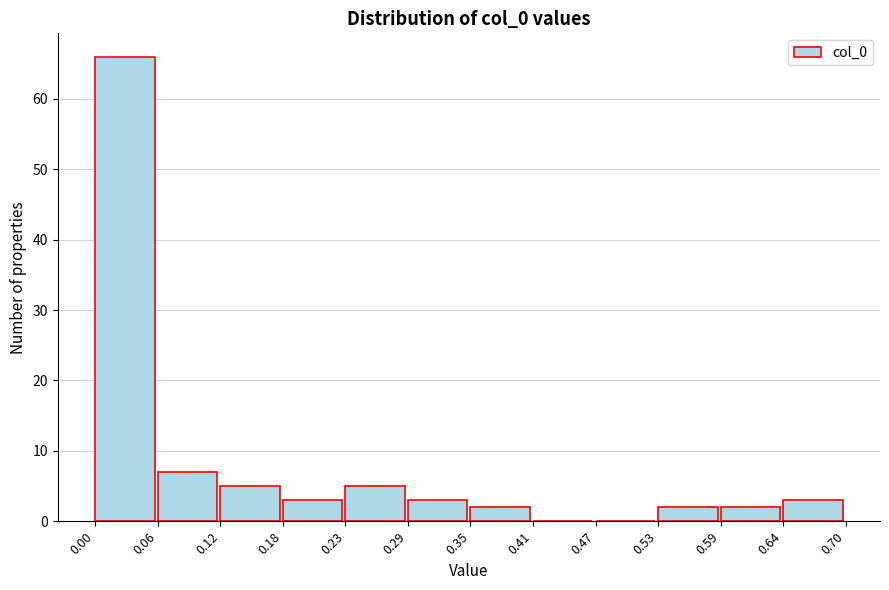

Reading left to right, transcribe this chart: for each bar, give the range it covers on the x-axis and its height. The values are not printed on the chart, so give them approximately, as read against the axis.

0.00 to 0.06: 66
0.06 to 0.12: 7
0.12 to 0.18: 5
0.18 to 0.23: 3
0.23 to 0.29: 5
0.29 to 0.35: 3
0.35 to 0.41: 2
0.41 to 0.47: 0
0.47 to 0.53: 0
0.53 to 0.59: 2
0.59 to 0.64: 2
0.64 to 0.70: 3